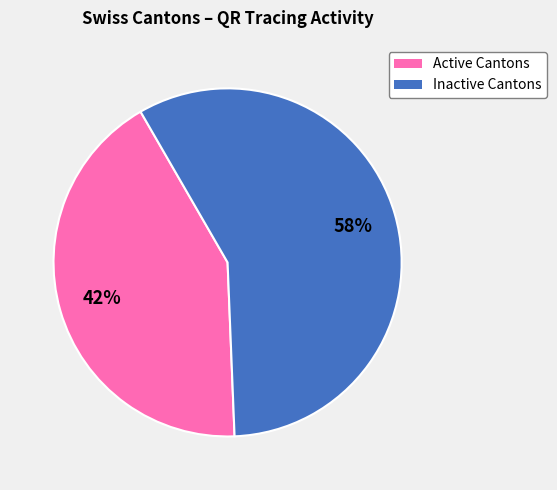

To the nearest percent, what is the average slice percentage?

50%